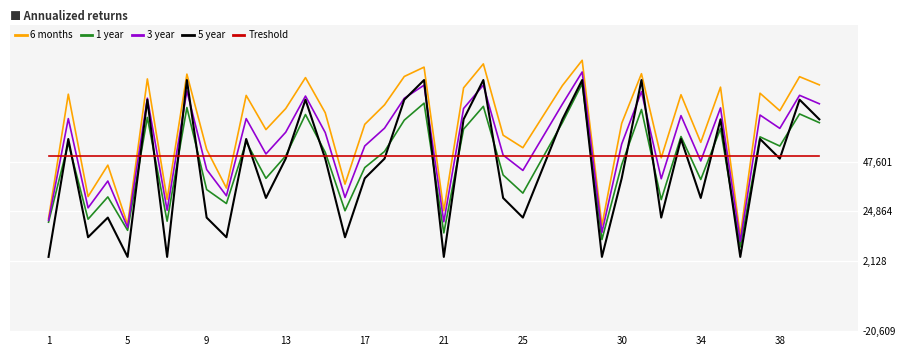

Does the chart display data point markers on the line(s)?

No